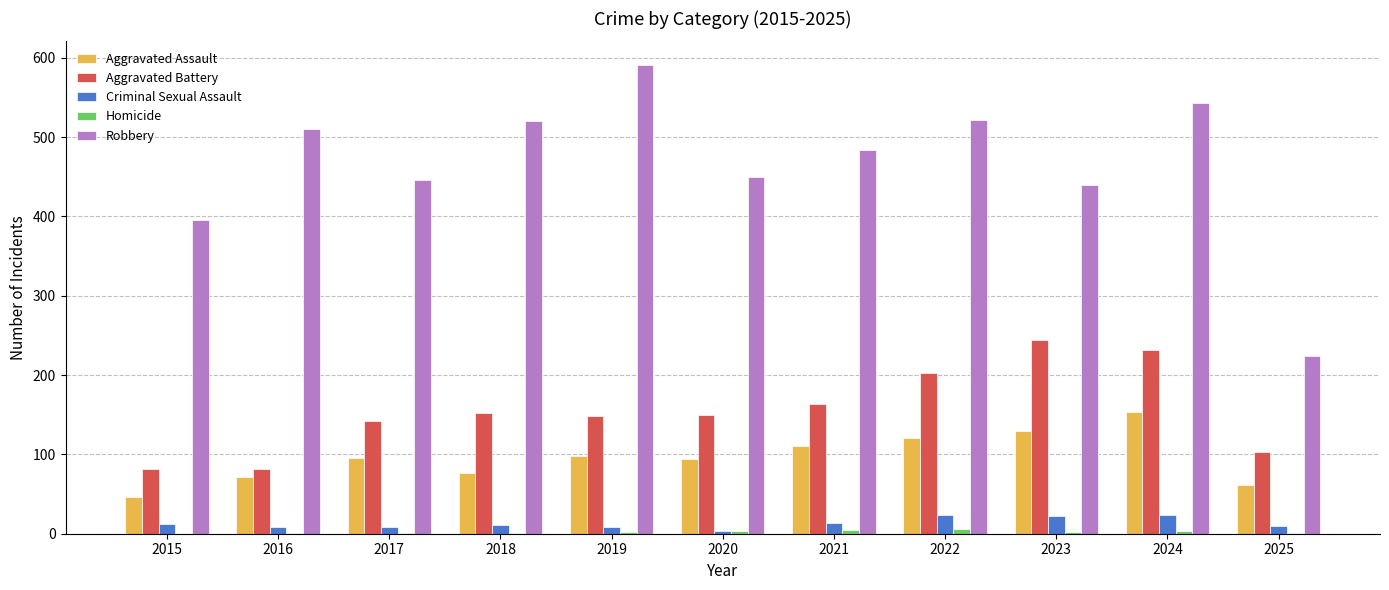

What is the maximum value shown in the chart?

591